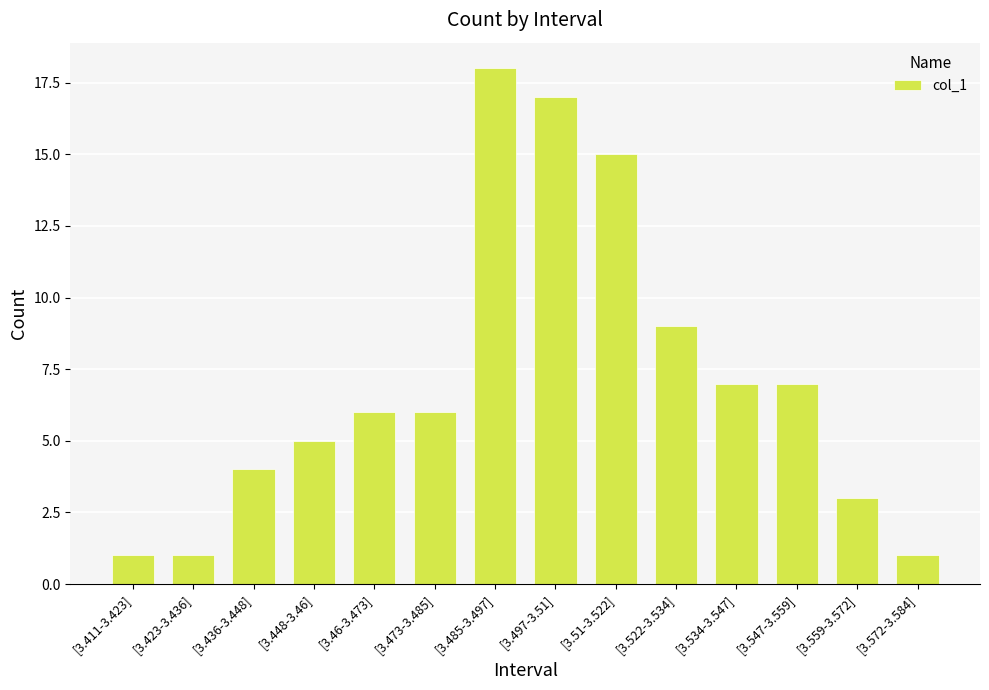

What is the change in value from [3.46-3.473] to [3.534-3.547]?

+1